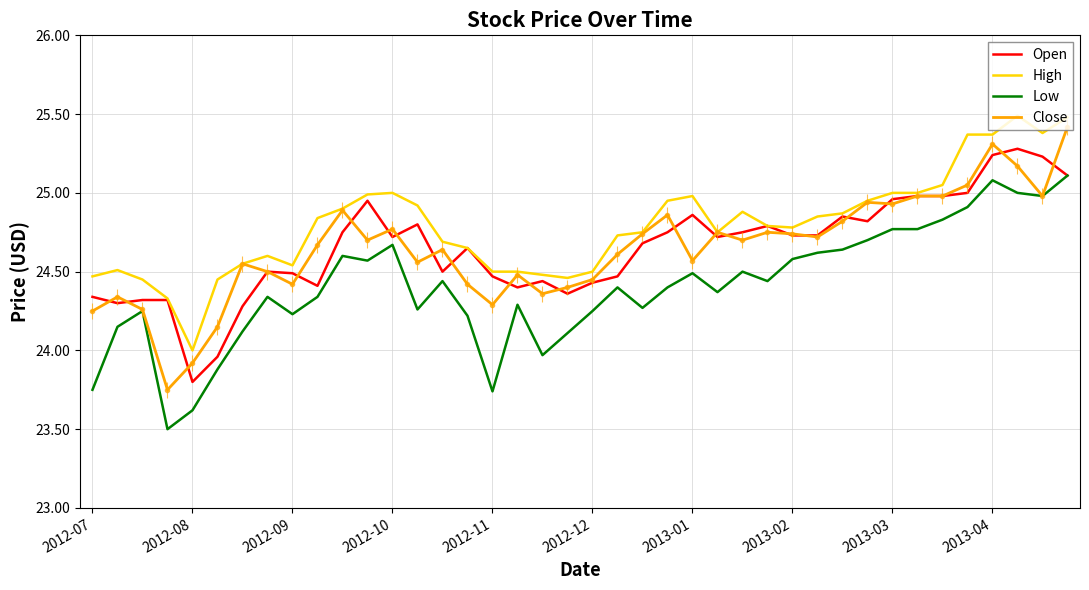

What is the highest value of the High series?

25.5